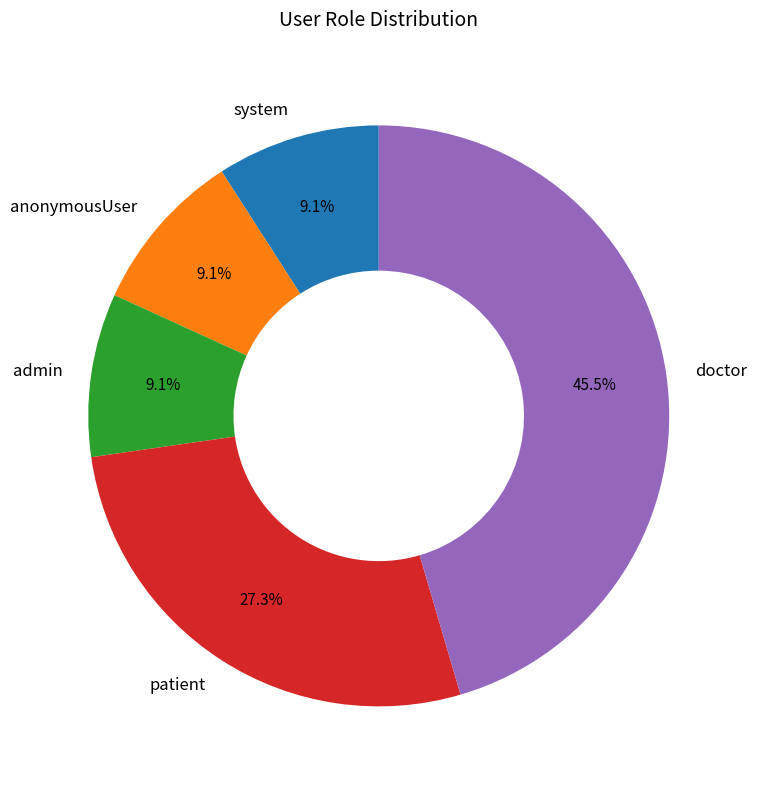

To the nearest percent, what is the difference between the doctor and system slice percentages?

36%